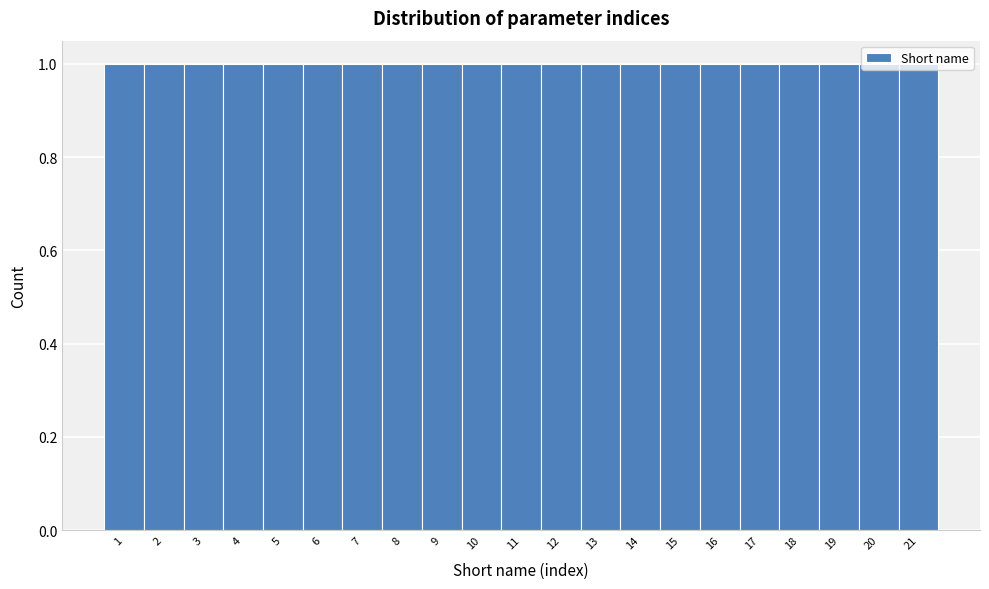

How tall is the bar that spans 11.5 to 12.5 on the x-axis? The values are not printed on the chart, so give them approximately, as read against the axis.

1